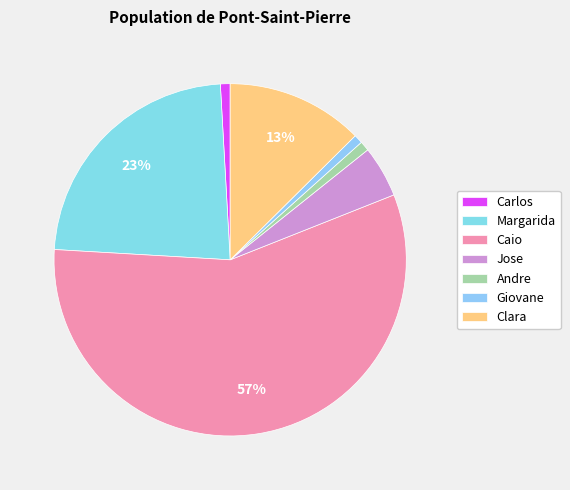

What is the ratio of the value at Caio to the value at Andre?

63.9